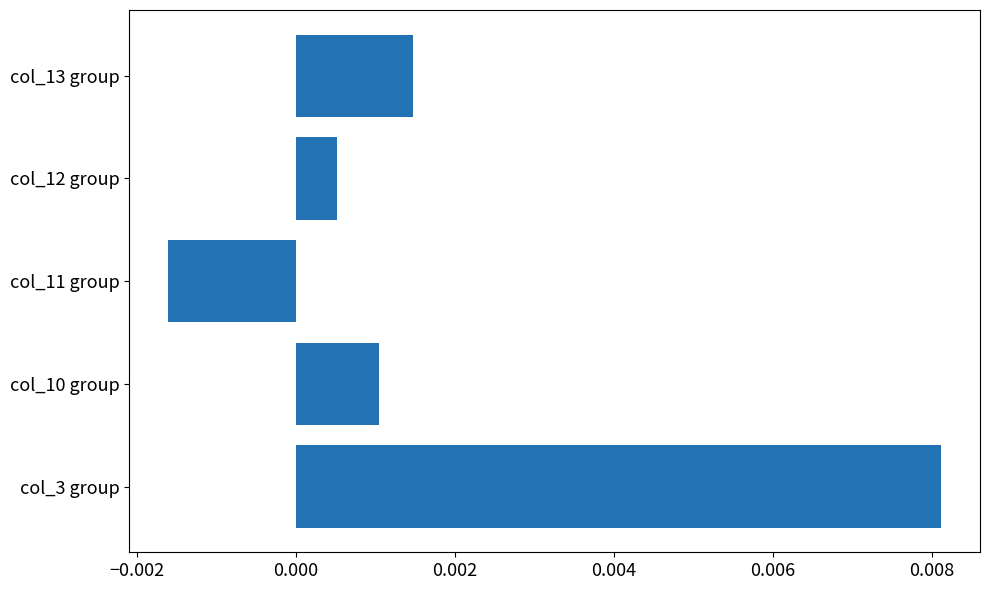

Rank the categories by value from highest to lowest.

col_3 group, col_13 group, col_10 group, col_12 group, col_11 group